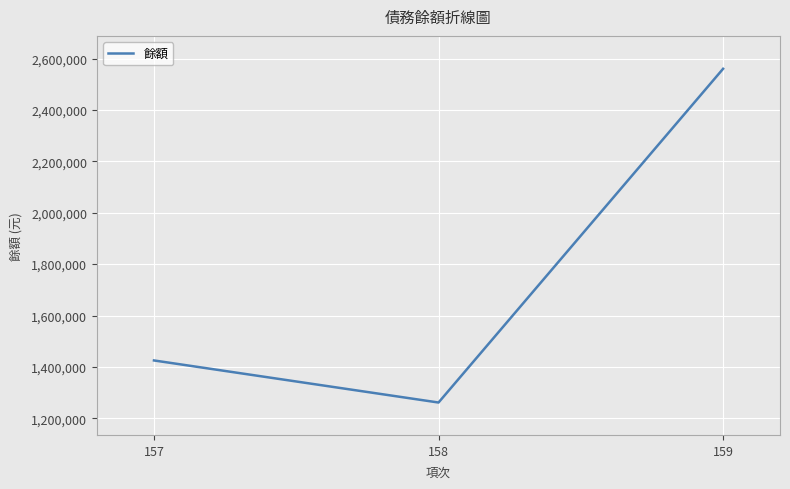

Between 157 and 158, which is larger?

157